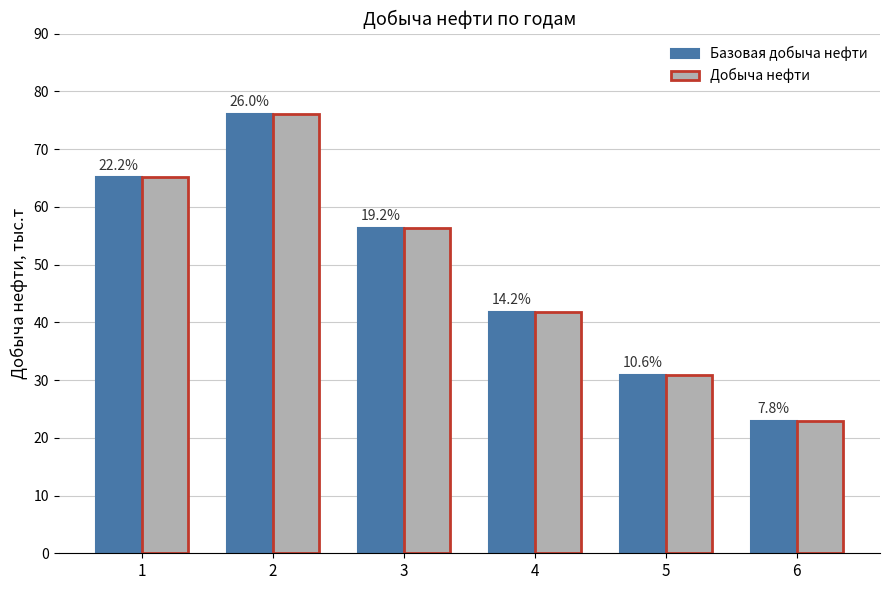

What are all the series names shown in the legend?

Базовая добыча нефти, Добыча нефти